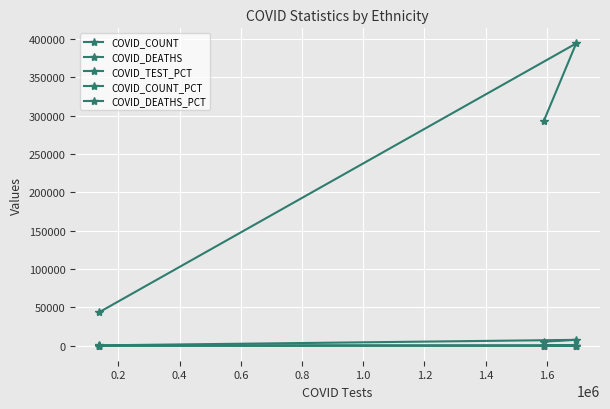

How many series are shown in this chart?

5